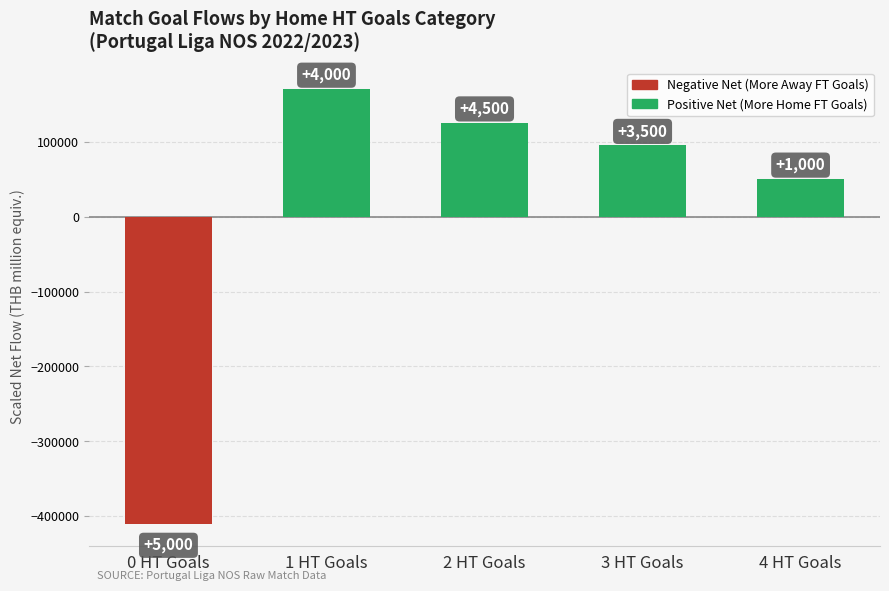

What is the maximum value shown in the chart?

170000